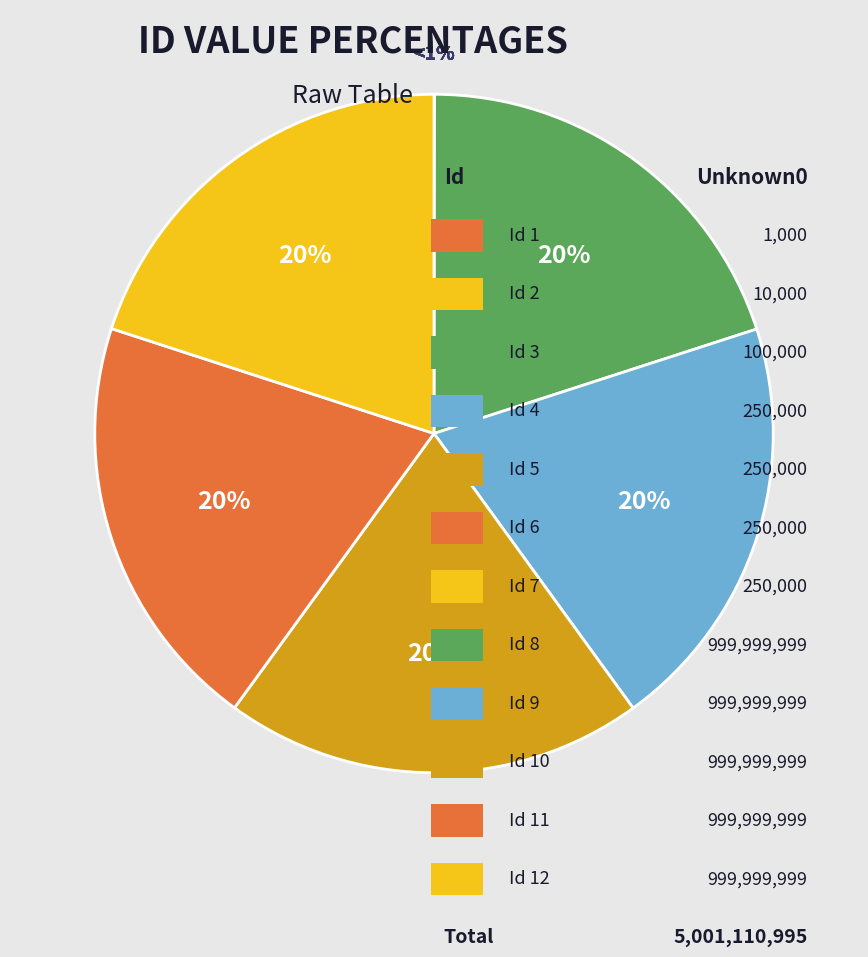

The 7 slice represents 0% of the pie. True or false?

True